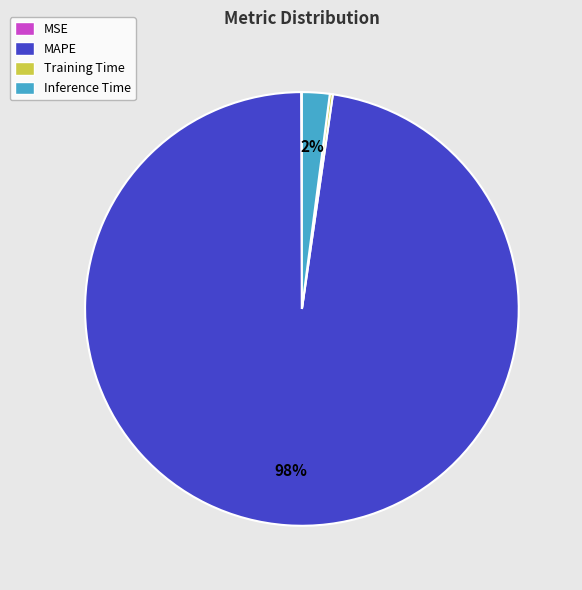

To the nearest percent, what portion does MAPE represent?

98%